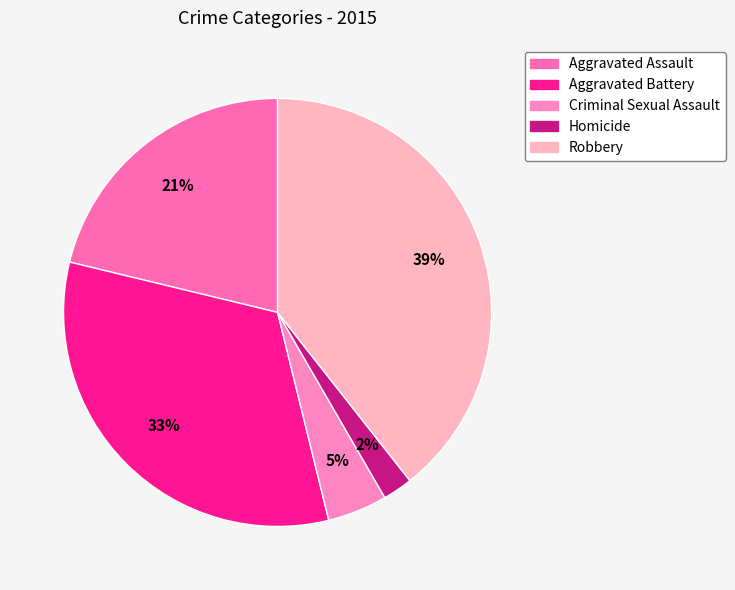

What percentage do Criminal Sexual Assault and Homicide together represent?

6.8%